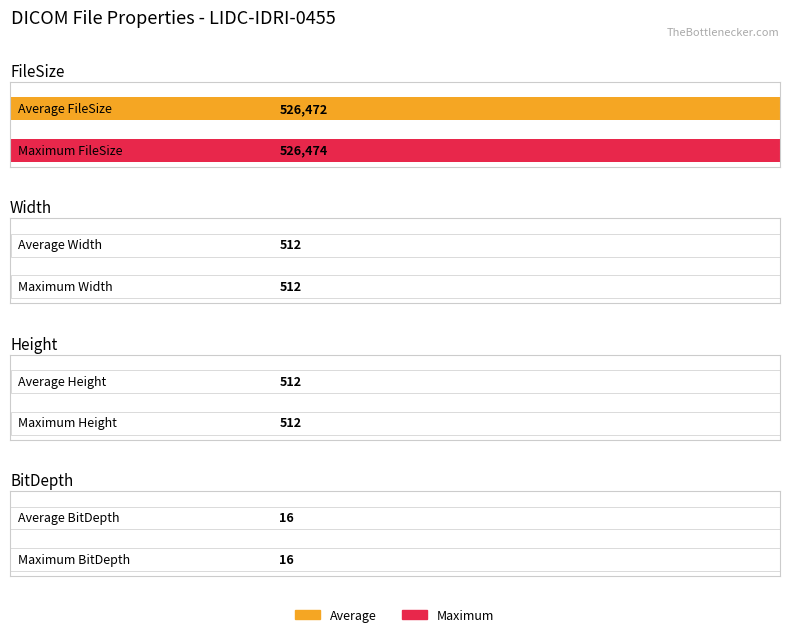

Between 12 and 7, which is larger?

12